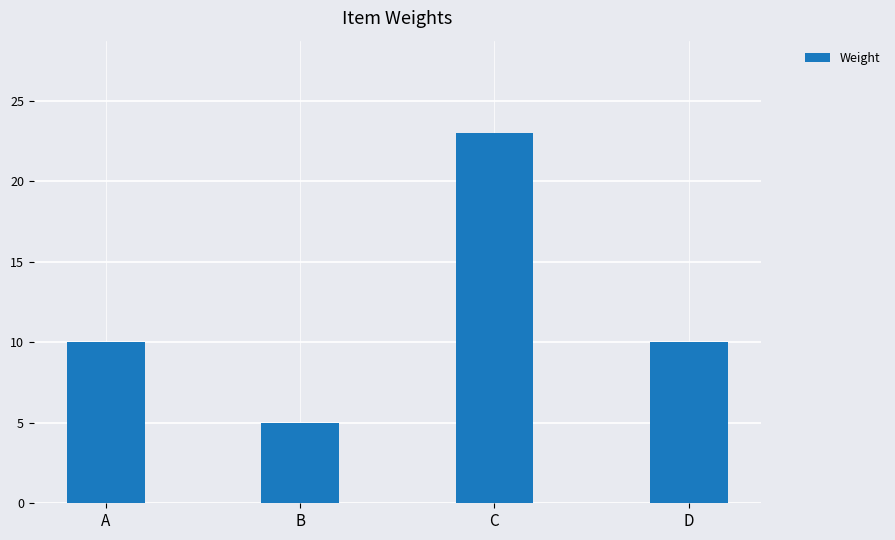

Reading left to right, extract all data points from this chart.

A=10	B=5	C=23	D=10